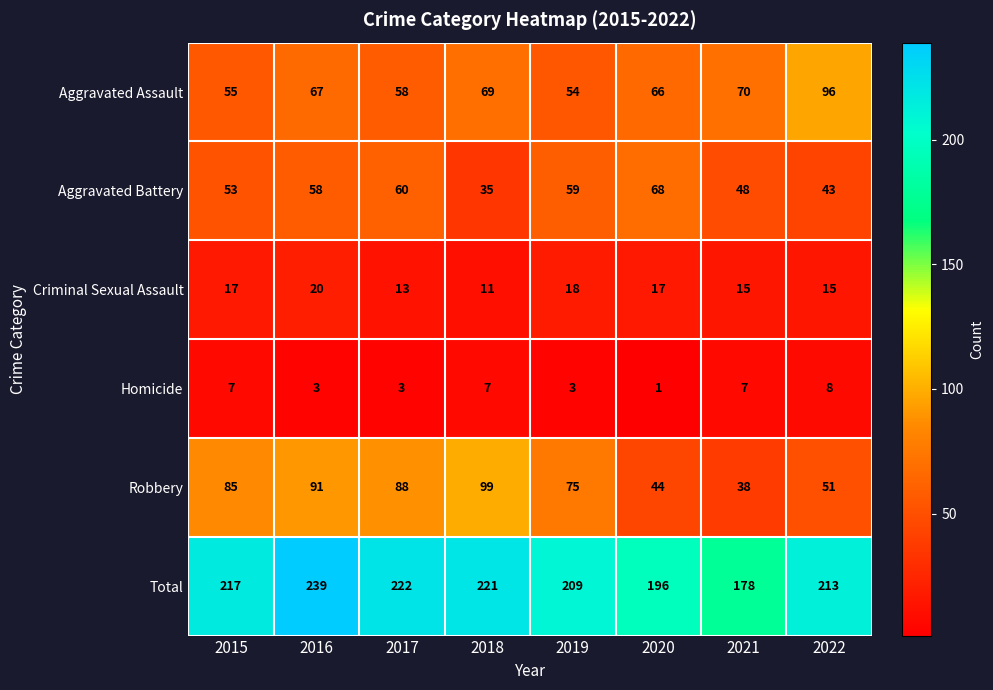

Where is Aggravated Battery nearest to the value 51?

2015